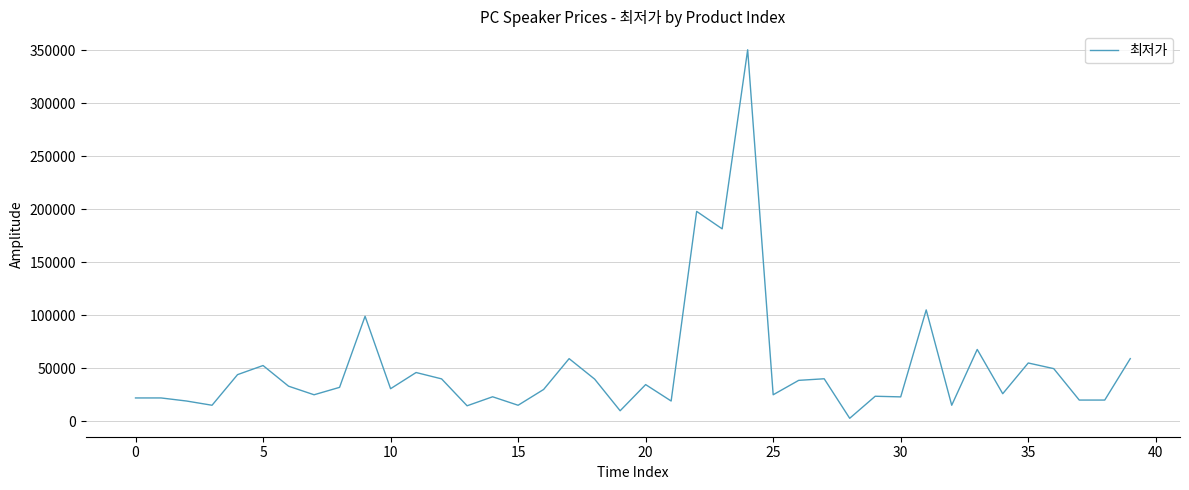

What is the difference between the maximum and minimum values?

347860